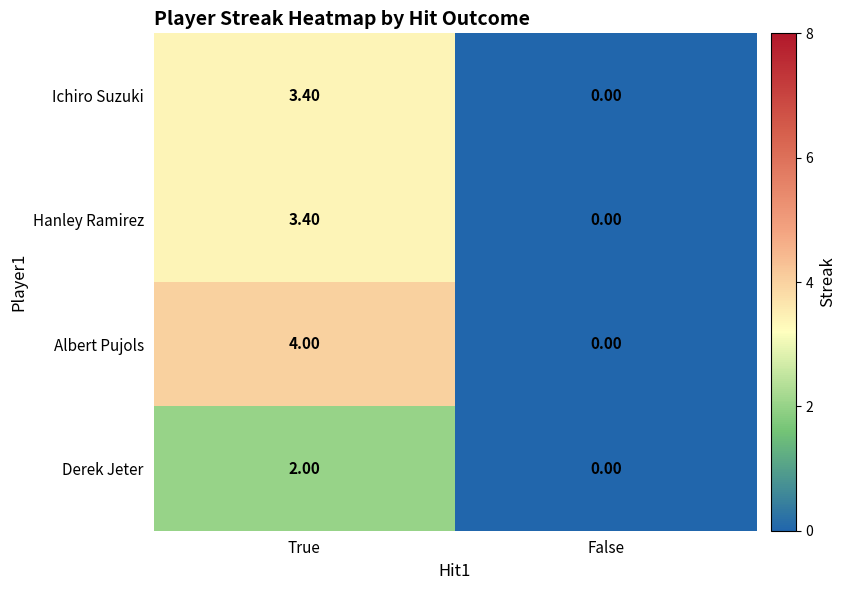

Rank the categories by Derek Jeter value from lowest to highest.

False, True